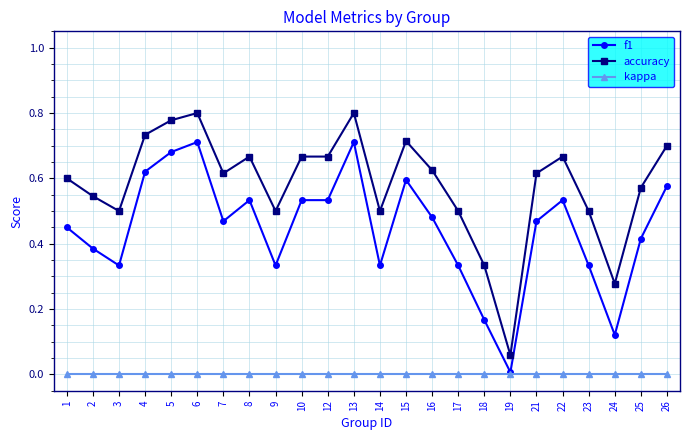

At which label does accuracy reach its minimum?

19